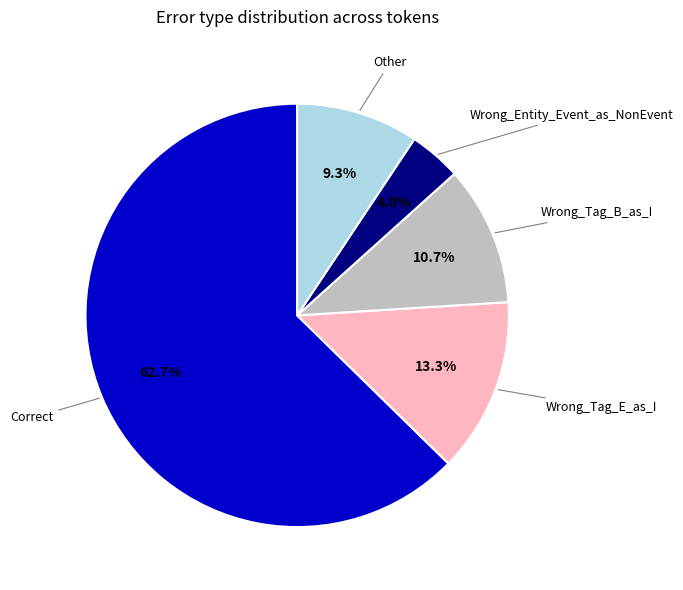

The Wrong_Tag_E_as_I slice represents 13% of the pie. True or false?

True